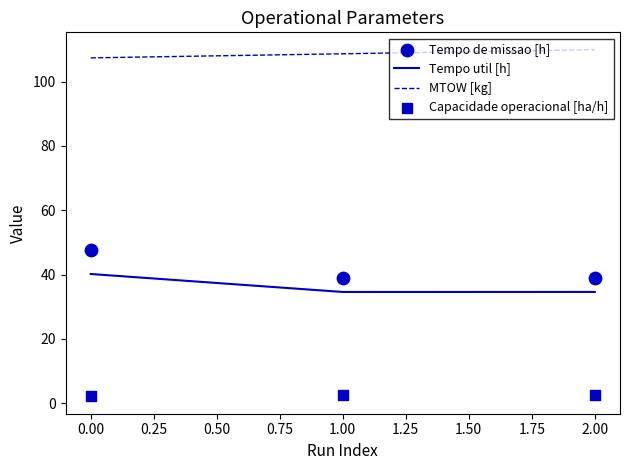

Which series has the largest Y range (max minus min)?

Tempo de missao [h]